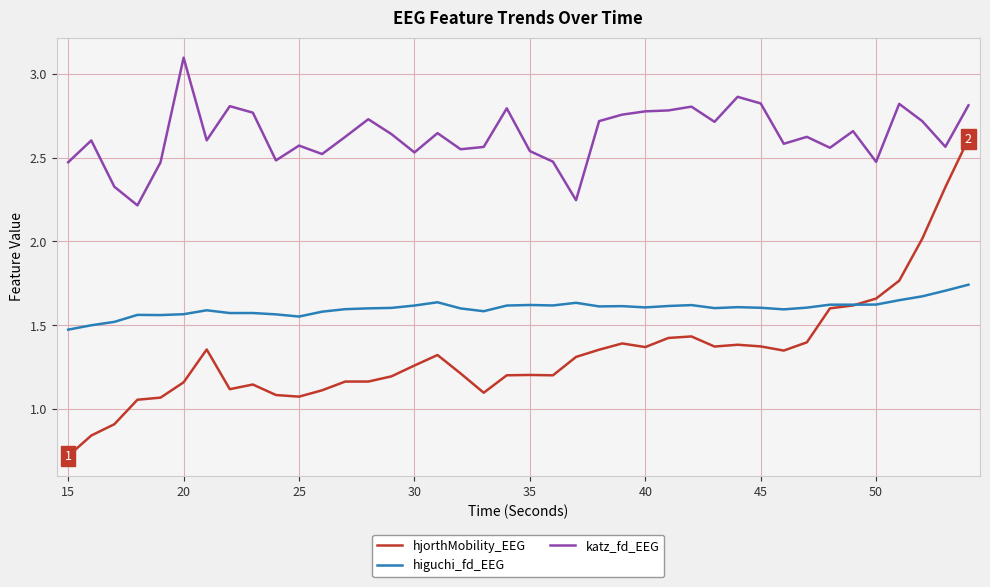

Rank the series by their maximum value, from lowest to highest.

higuchi_fd_EEG, hjorthMobility_EEG, katz_fd_EEG